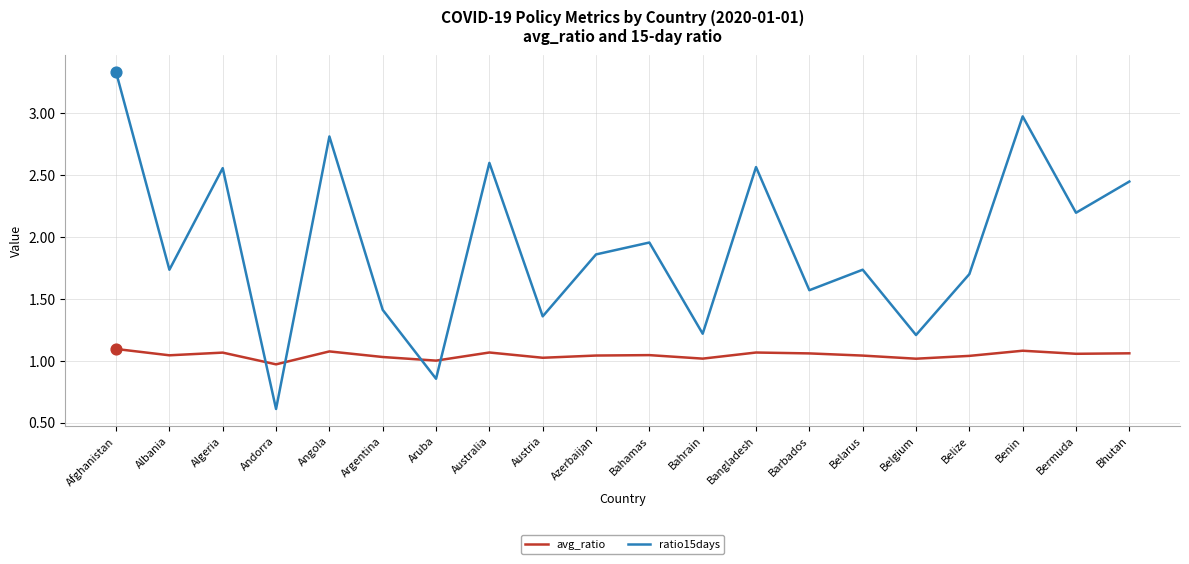

What are all the series names shown in the legend?

avg_ratio, ratio15days